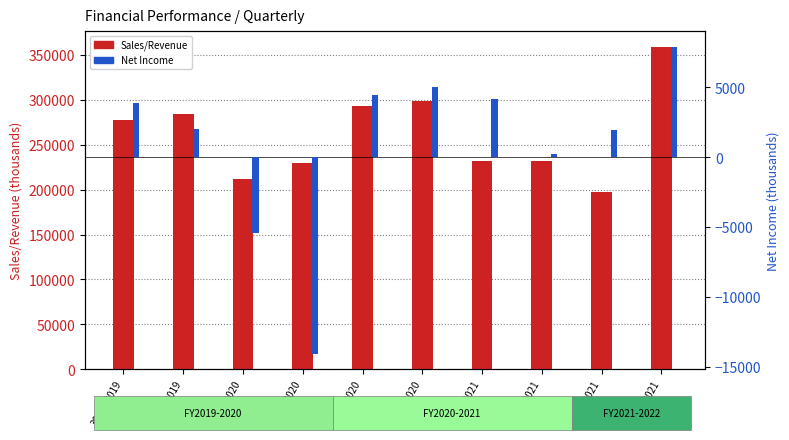

What are all the series names shown in the legend?

Sales/Revenue, Net Income